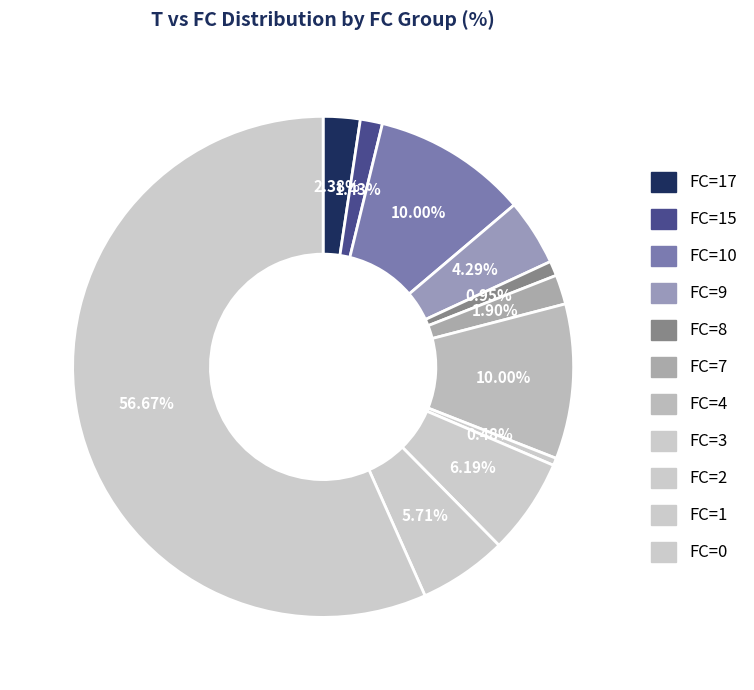

How many slices are in this pie chart?

11